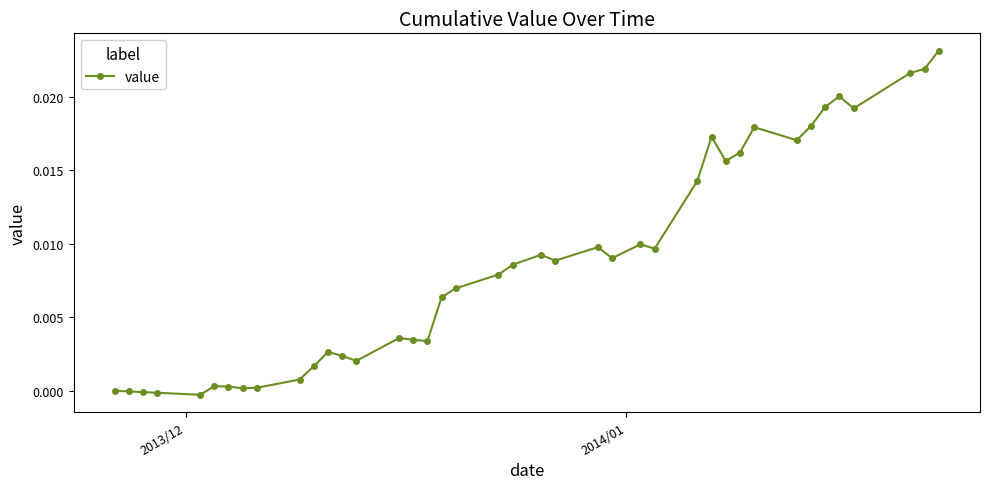

What is the sum of all values?

0.3